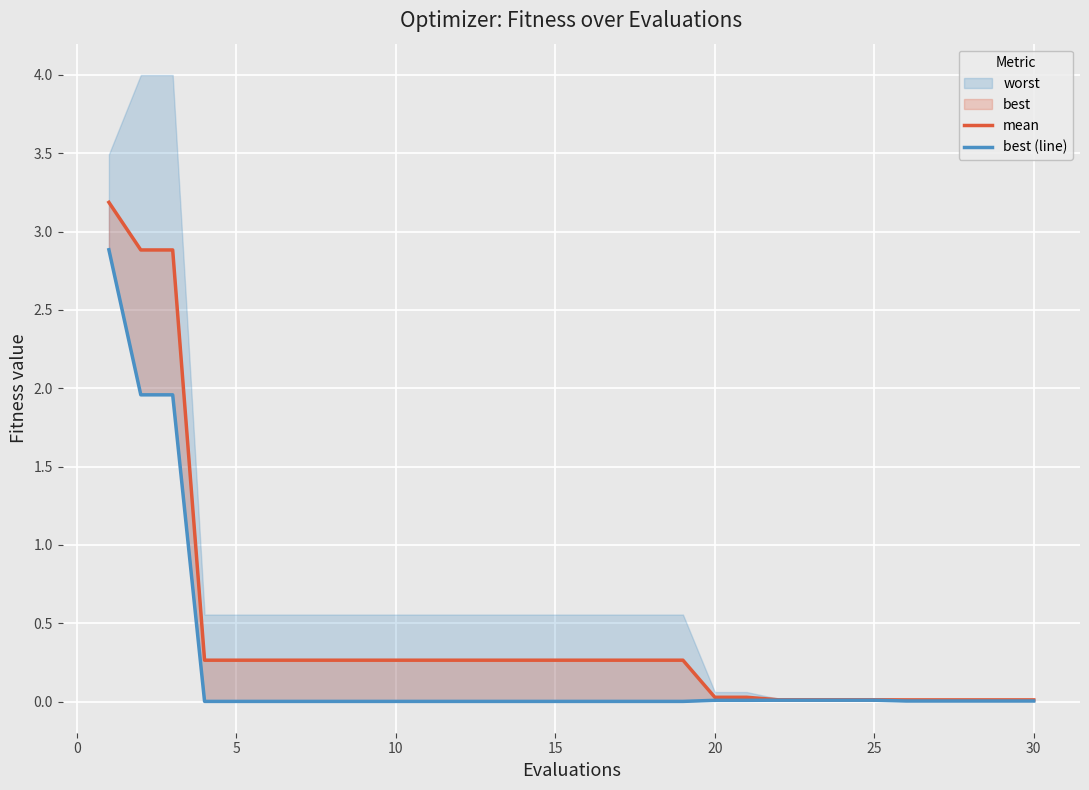

Reading right to left, list all the values displayed in this chart.

mean: 0.0	0.0	0.0	0.0	0.0	0.0	0.0	0.0	0.0	0.0	0.0	0.3	0.3	0.3	0.3	0.3	0.3	0.3	0.3	0.3	0.3	0.3	0.3	0.3	0.3	0.3	0.3	2.9	2.9	3.2
best (line): 0.0	0.0	0.0	0.0	0.0	0.0	0.0	0.0	0.0	0.0	0.0	0.0	0.0	0.0	0.0	0.0	0.0	0.0	0.0	0.0	0.0	0.0	0.0	0.0	0.0	0.0	0.0	2.0	2.0	2.9